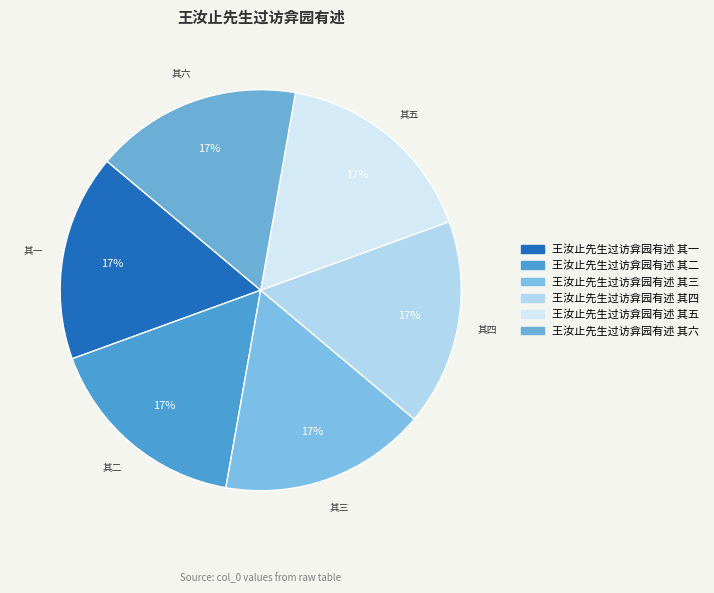

How many slices are in this pie chart?

6